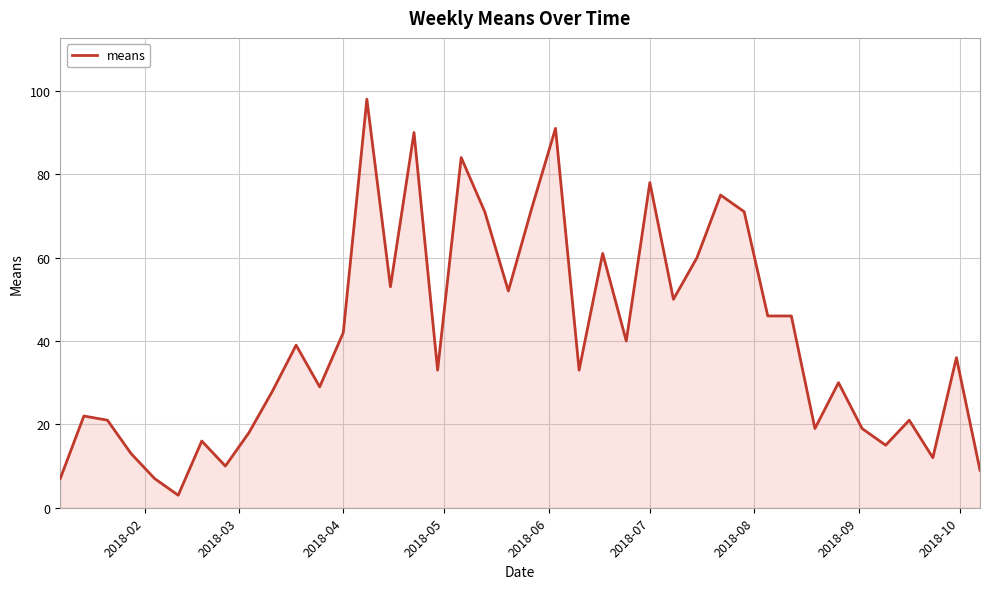

How many lines are shown in the chart?

1